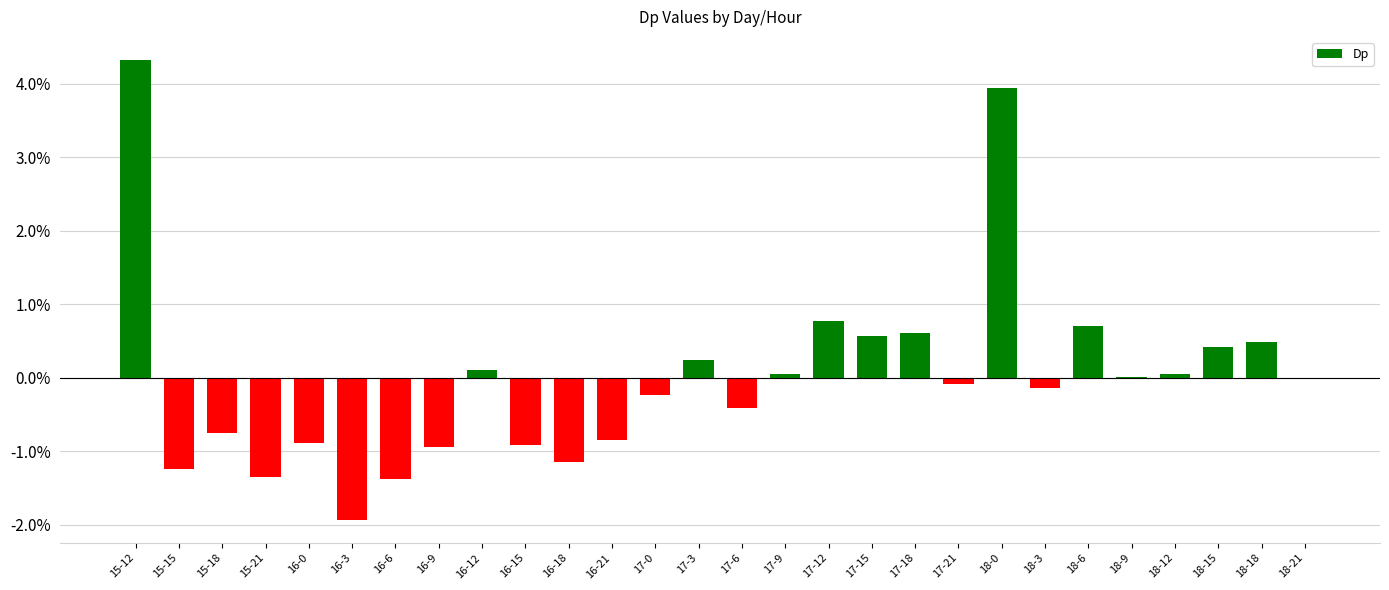

What is the difference between the values at 17-21 and 17-0?

0.2